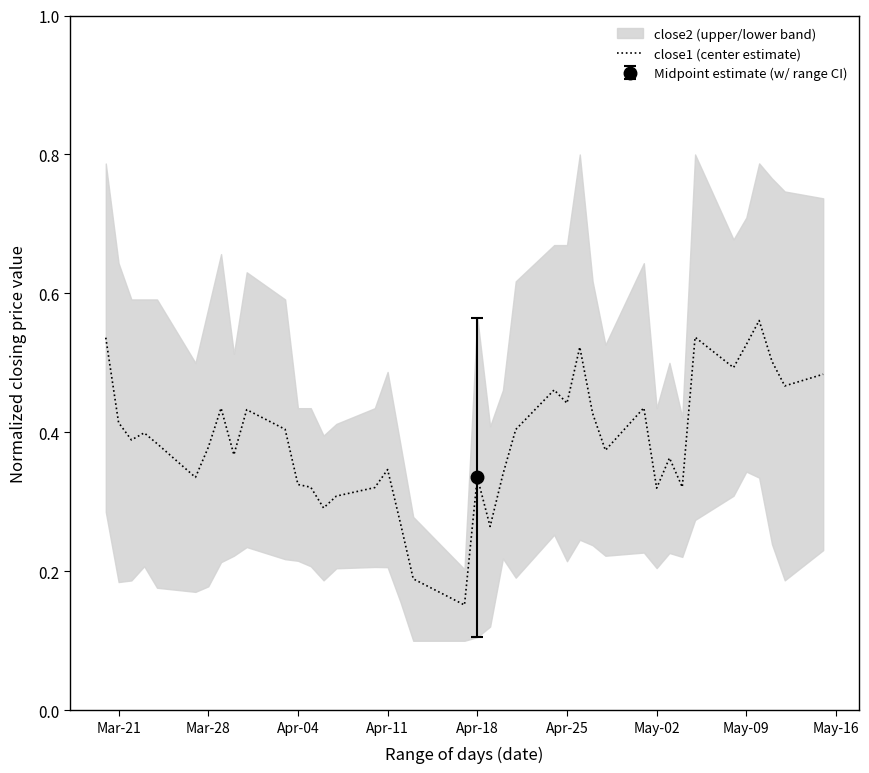

True or false: close1 (center estimate) has a value of 0.6 at Apr-11.

False